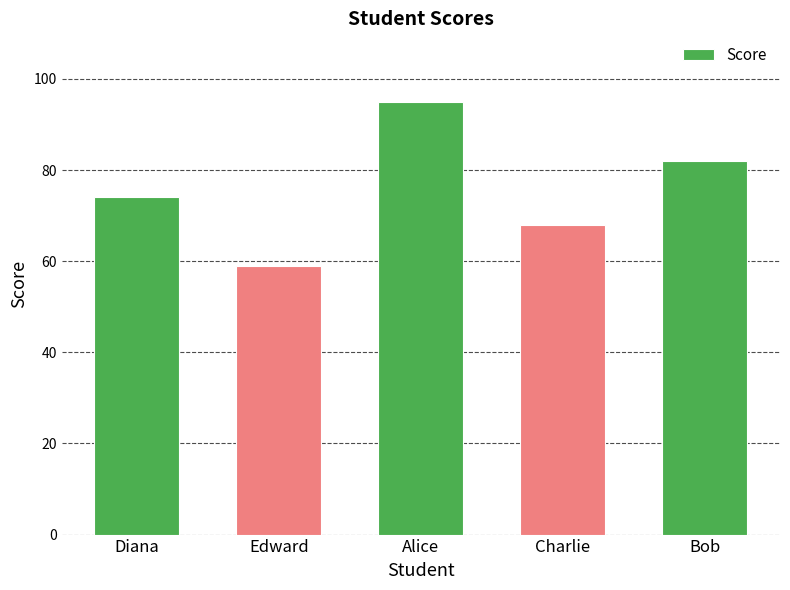

How many values are between 68 and 82?

3